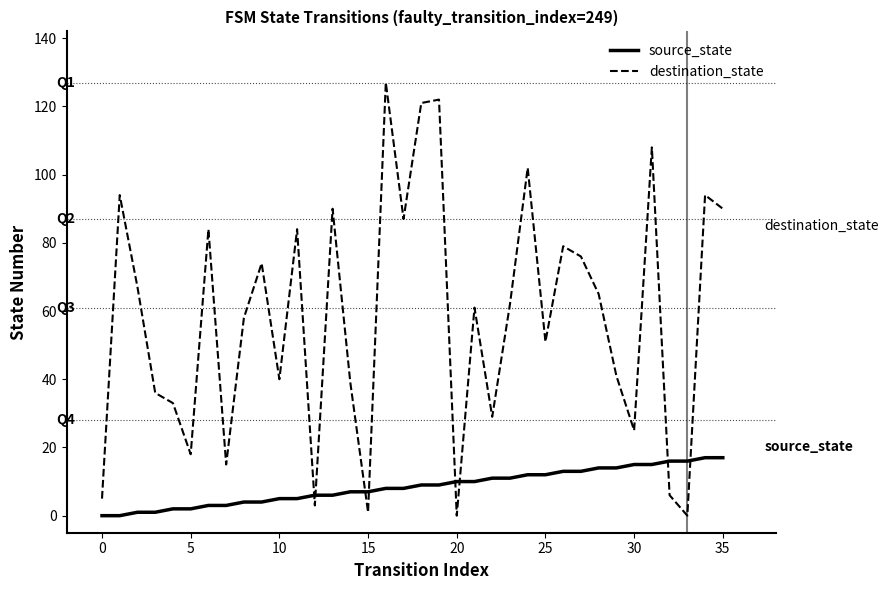

Is this an area chart (filled region under the line)?

No